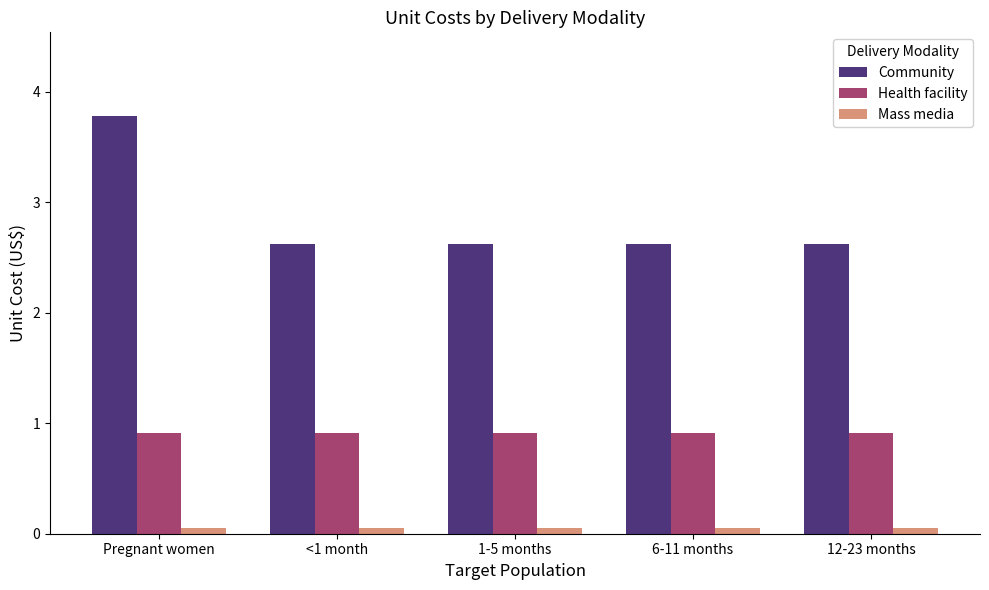

What is the average value of the Health facility series?

0.9